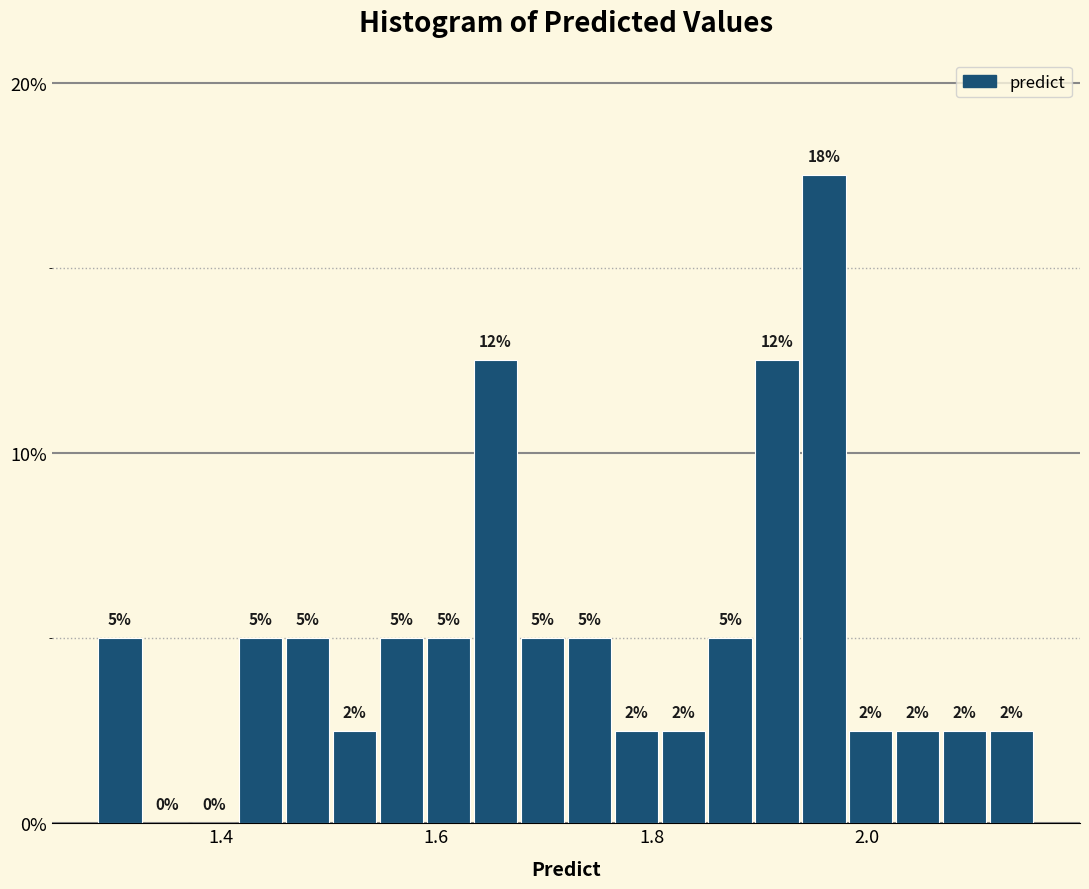

Around what value on the x-axis is the tallest bar? Give the approximate position of its centre, as read against the axis.

1.96